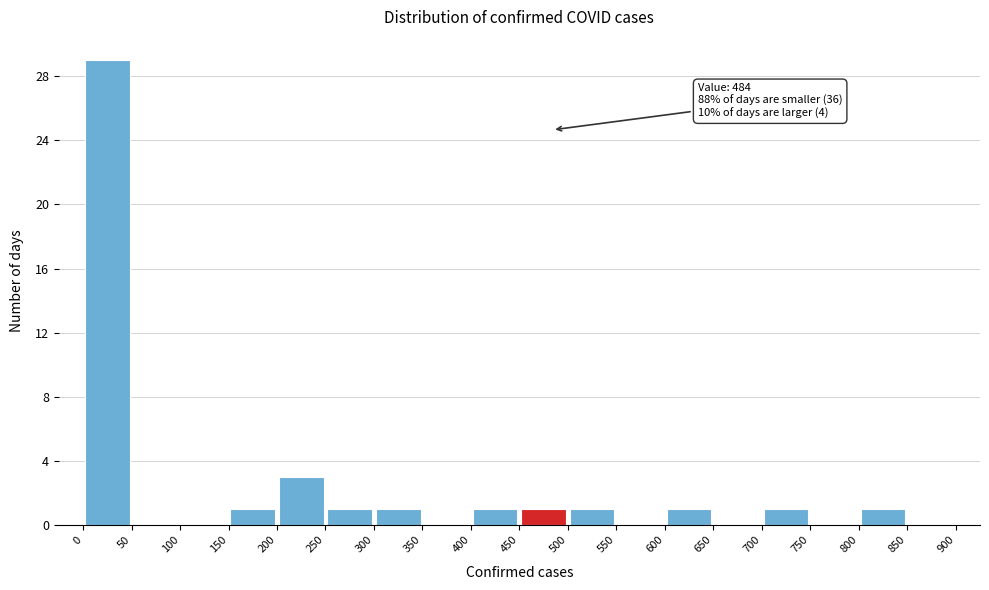

Over which range of the x-axis is the bar tallest?

0 to 50